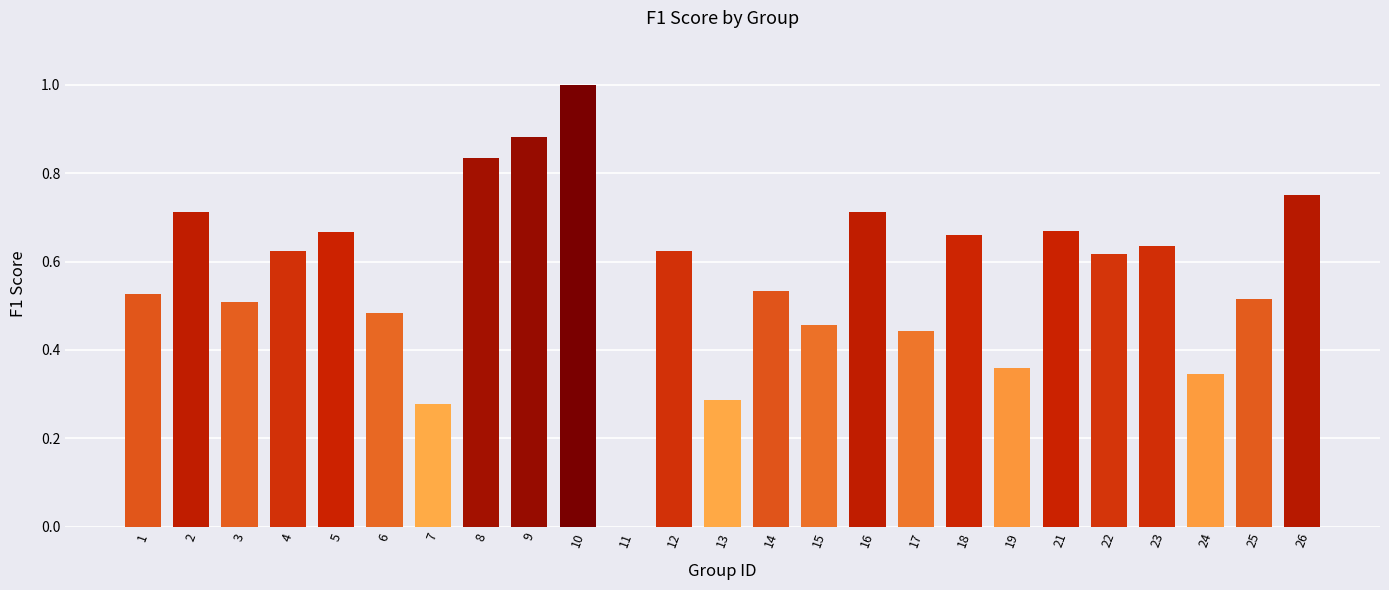

True or false: the data shows 0.2 at 6.

False